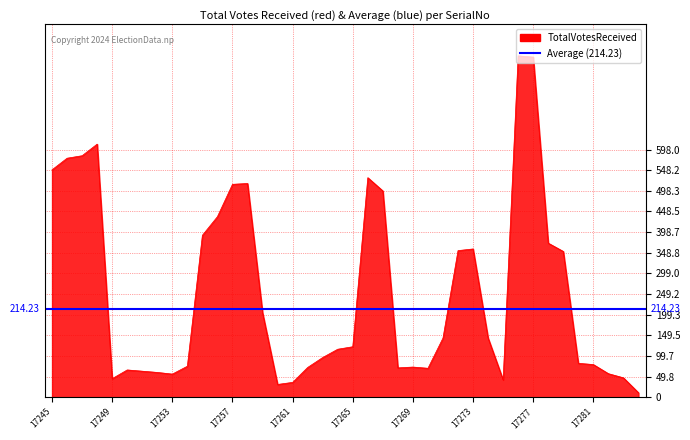

Does the chart have visible grid lines?

Yes